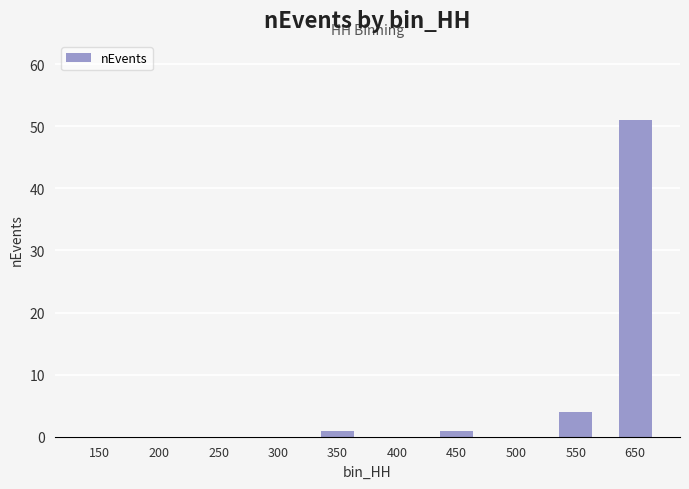

What is the greatest value displayed?

51